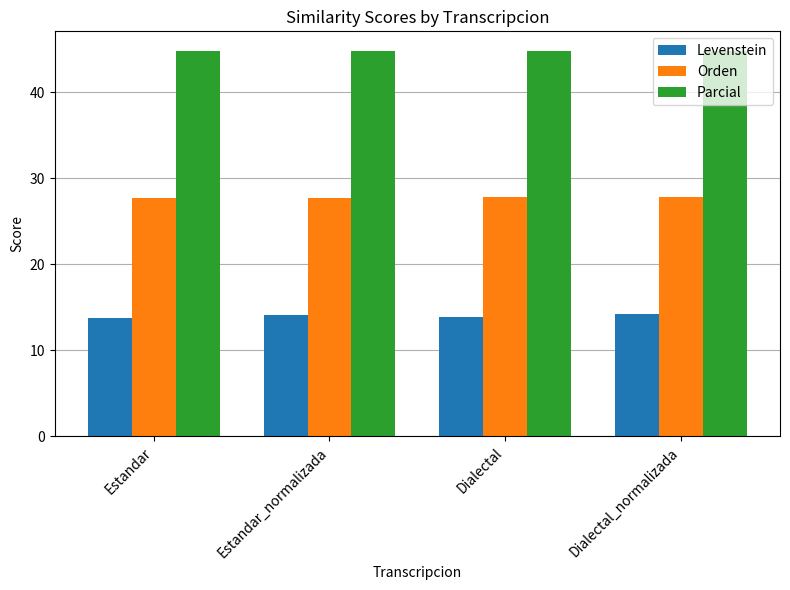

What is the difference between the maximum and minimum values in the Levenstein series?

0.4